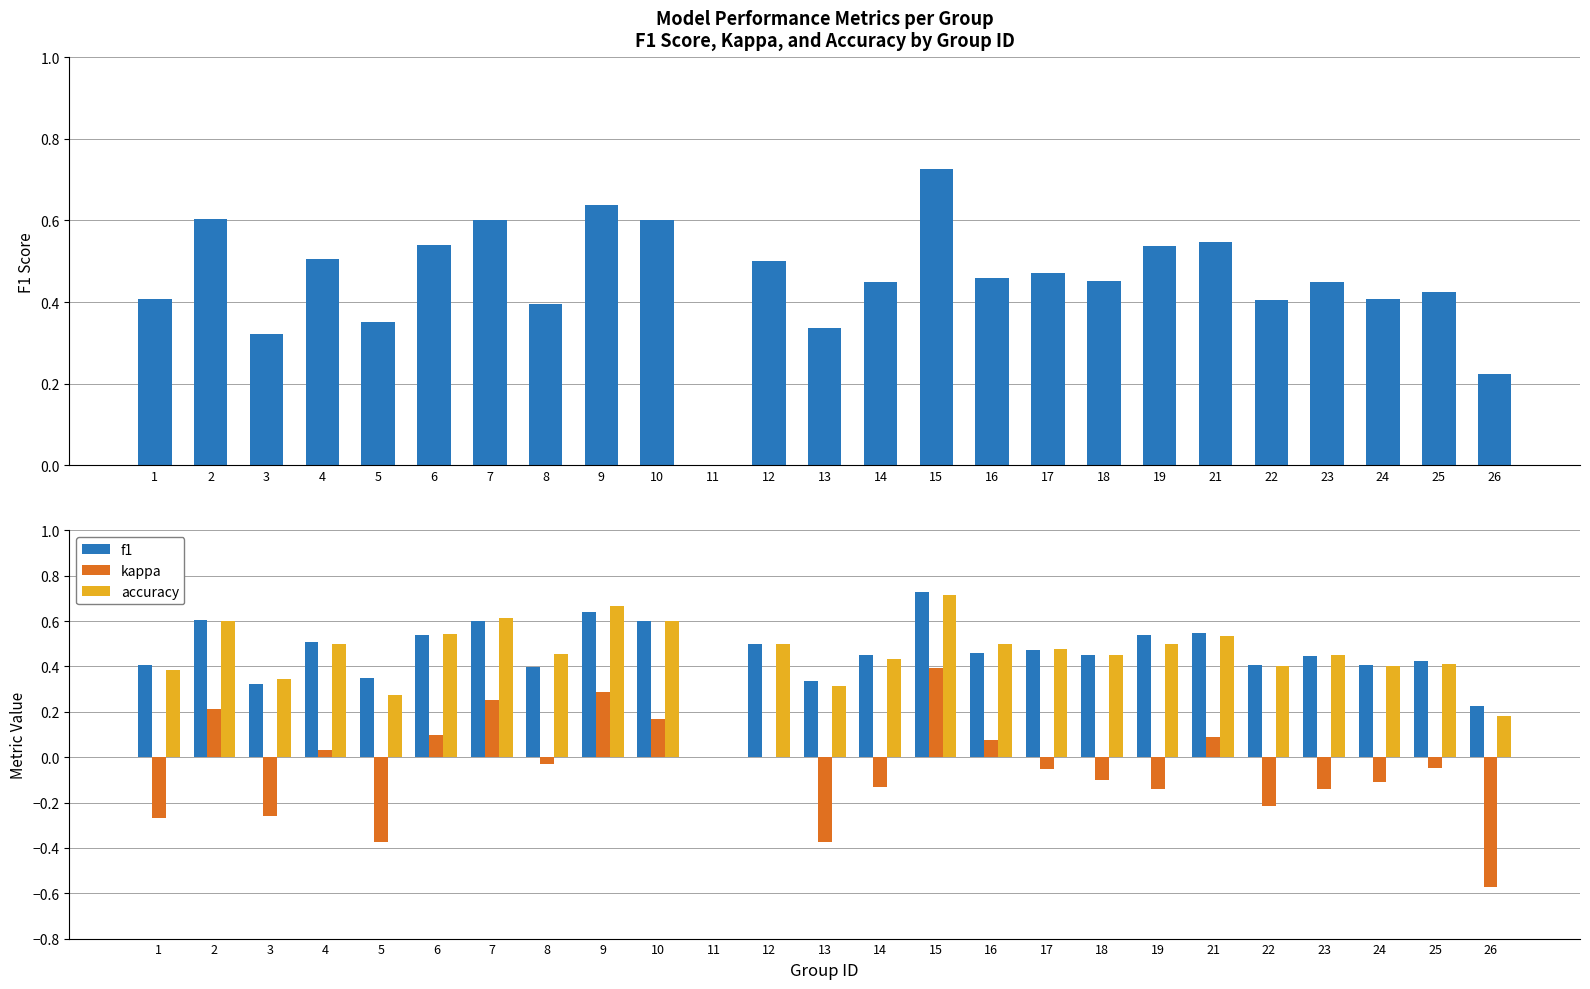

Rank the series at 25 from lowest to highest value.

kappa, accuracy, f1